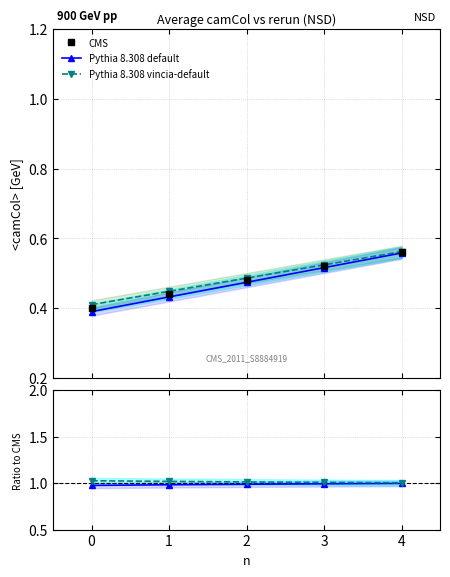

True or false: Pythia 8.308 default and CMS cross at least once.

False